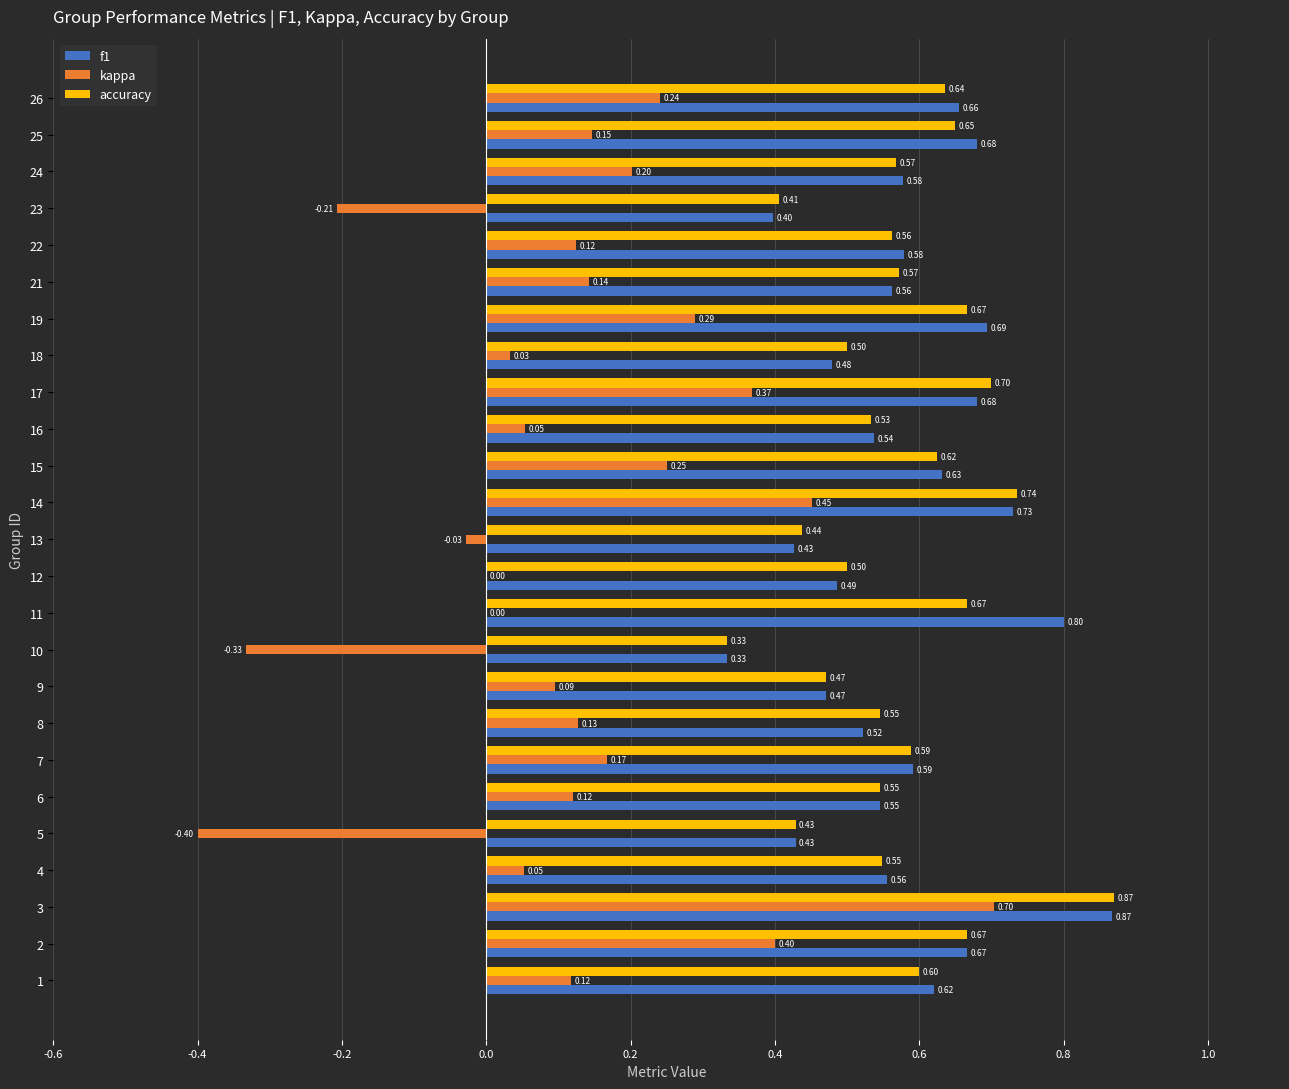

What is the total value across all series at 11?

1.5